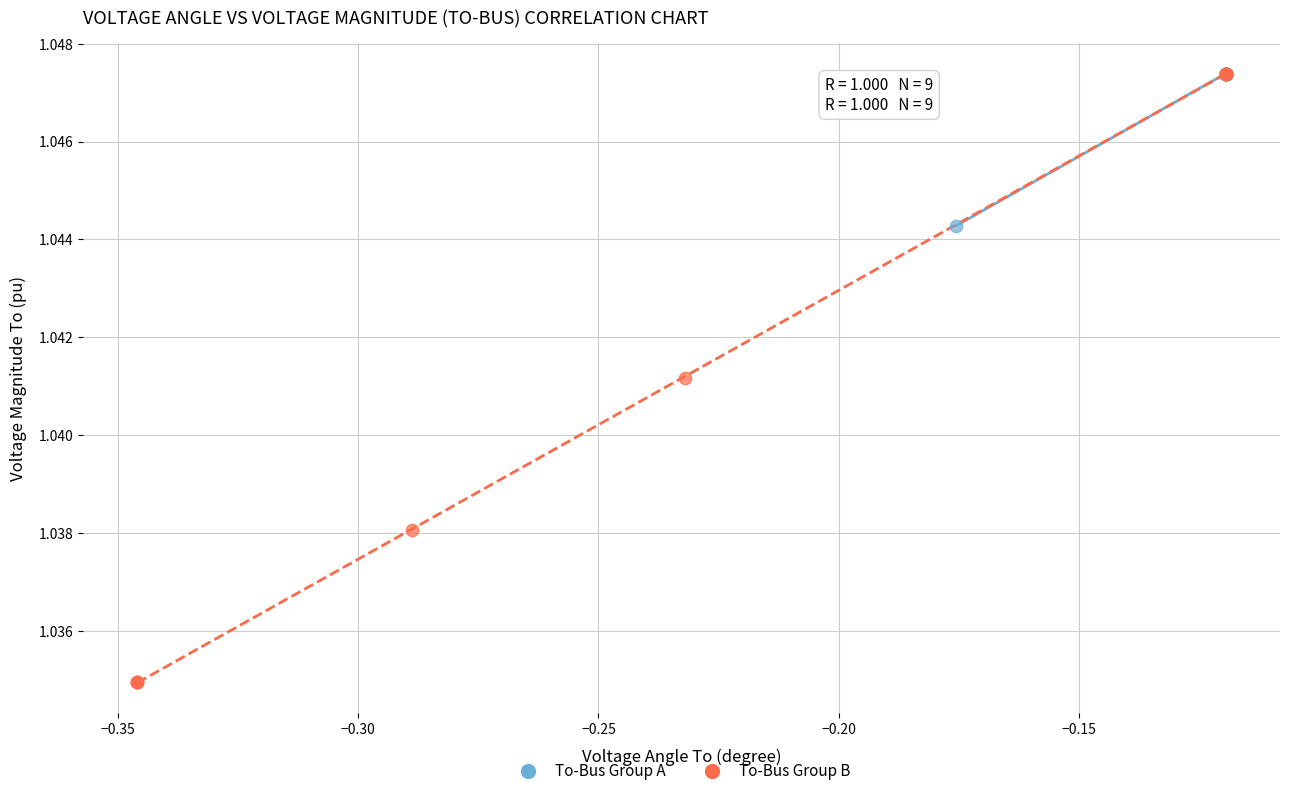

Which series contains the lowest Y value?

To-Bus Group B